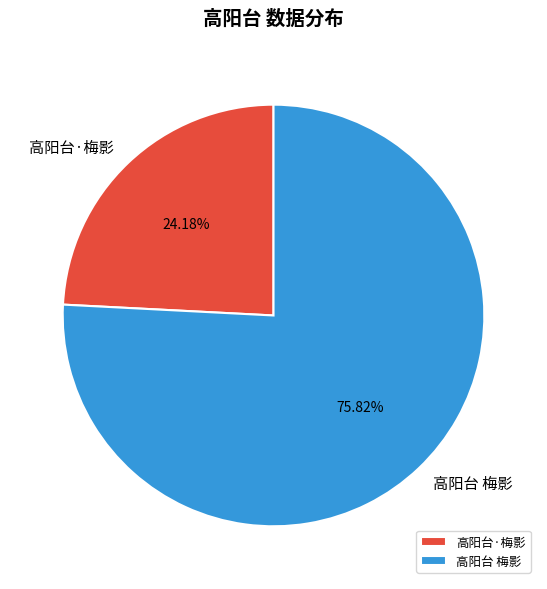

The 高阳台 梅影 slice represents 76% of the pie. True or false?

True